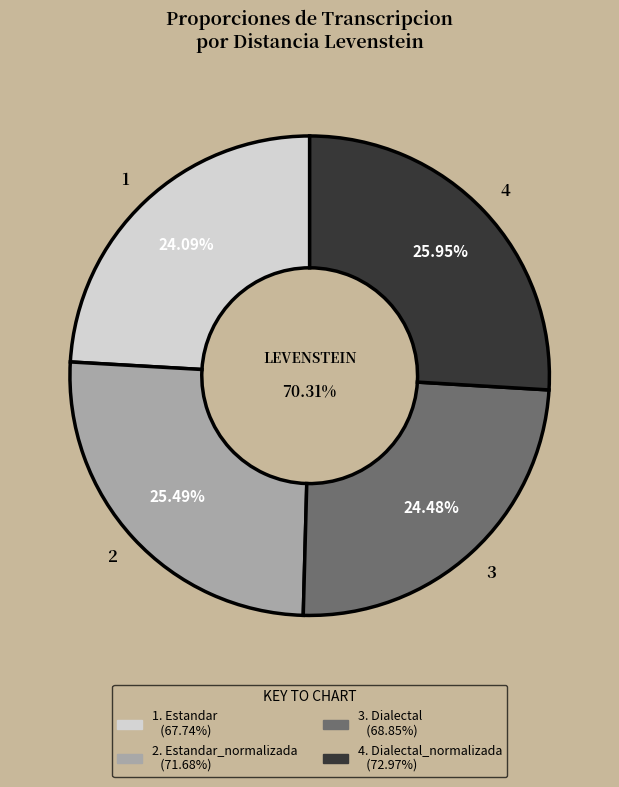

True or false: Estandar_normalizada accounts for 13% of the total.

False